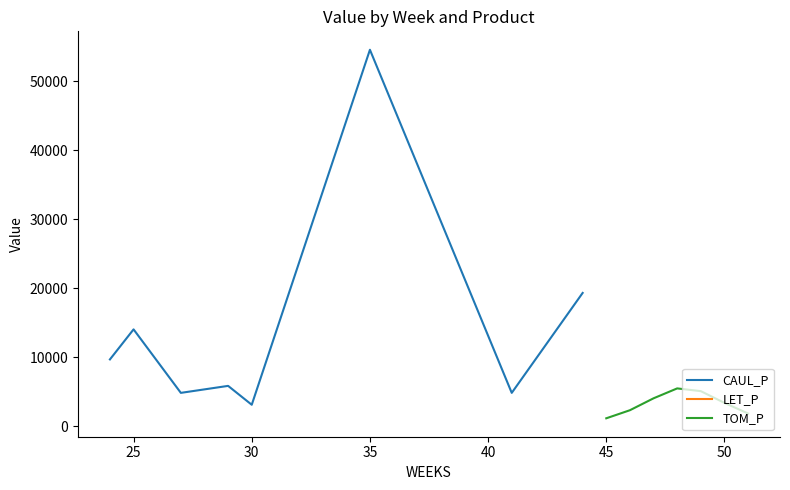

Is it true that LET_P equals -2037.7 at 29?

False